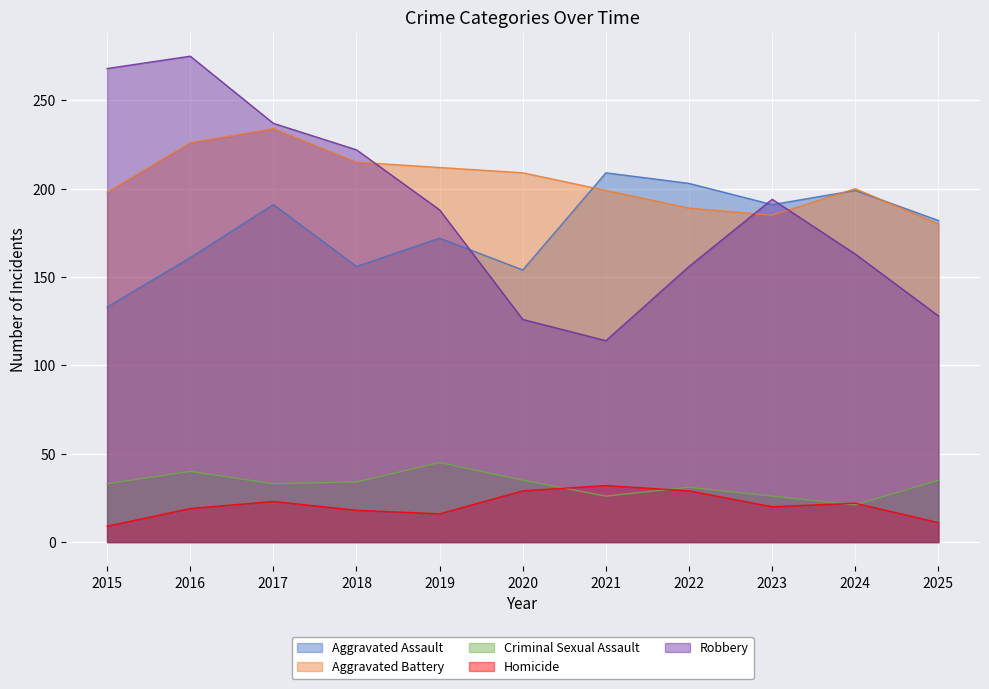

What is the average value of the Robbery series?

188